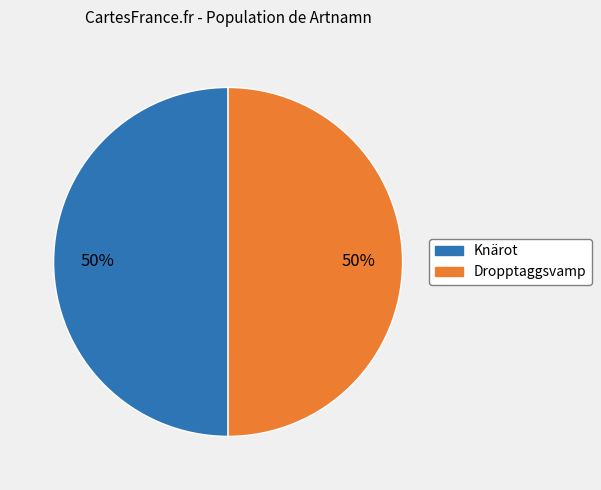

Approximately how many times larger is the value at Dropptaggsvamp compared to Knärot?

1.0